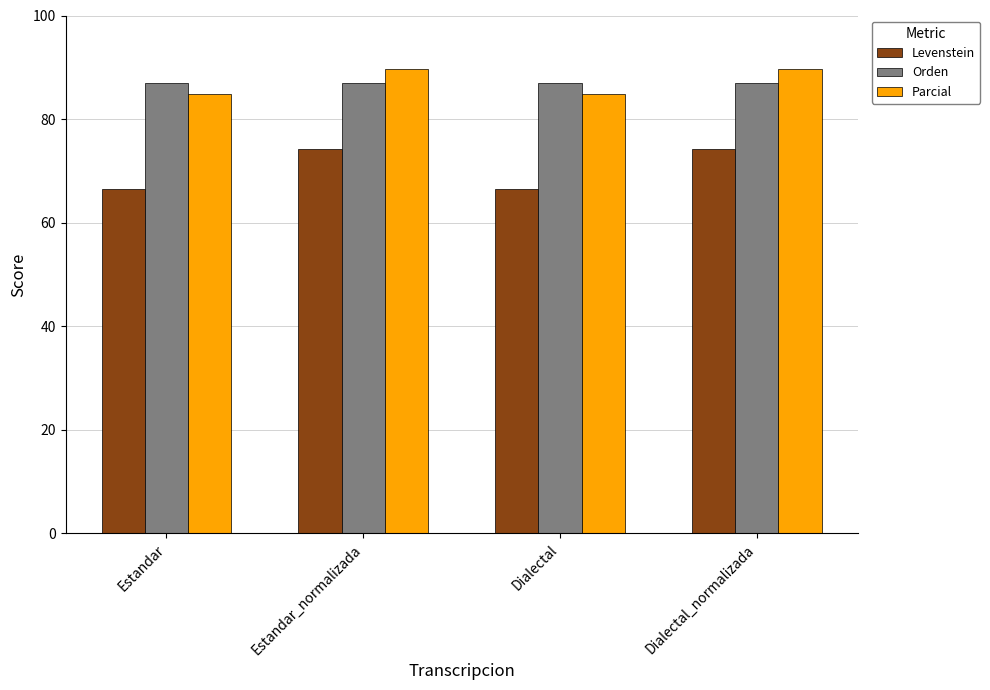

Are the bars grouped side by side (vs. stacked)?

Yes